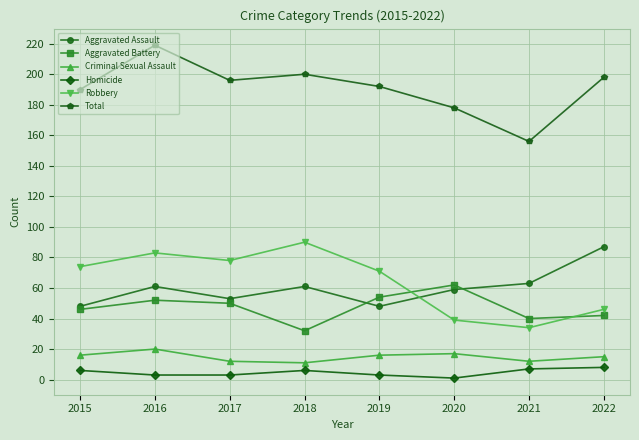

True or false: Homicide and Aggravated Battery cross at least once.

False